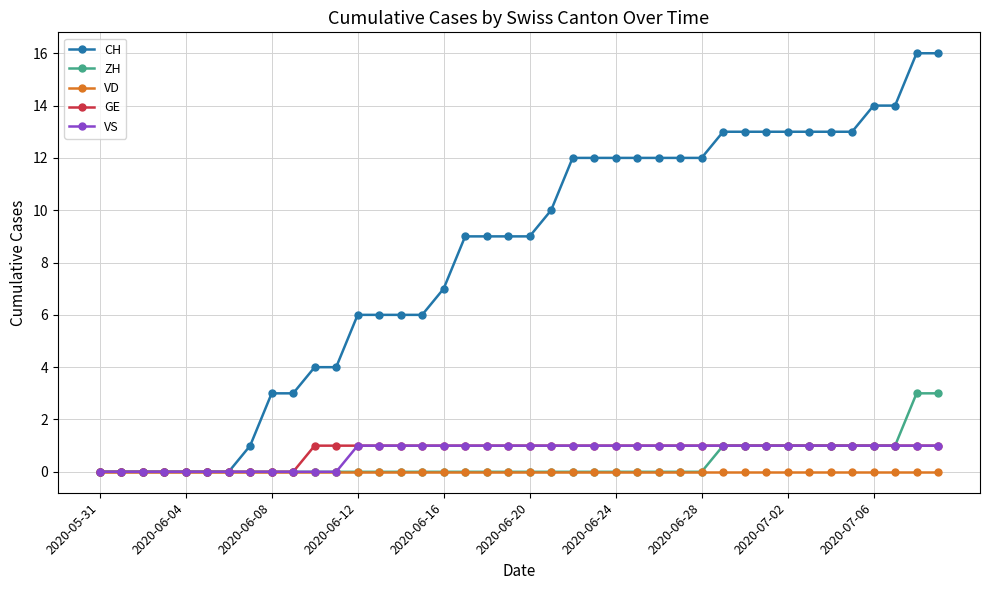

What is the greatest value displayed?

16